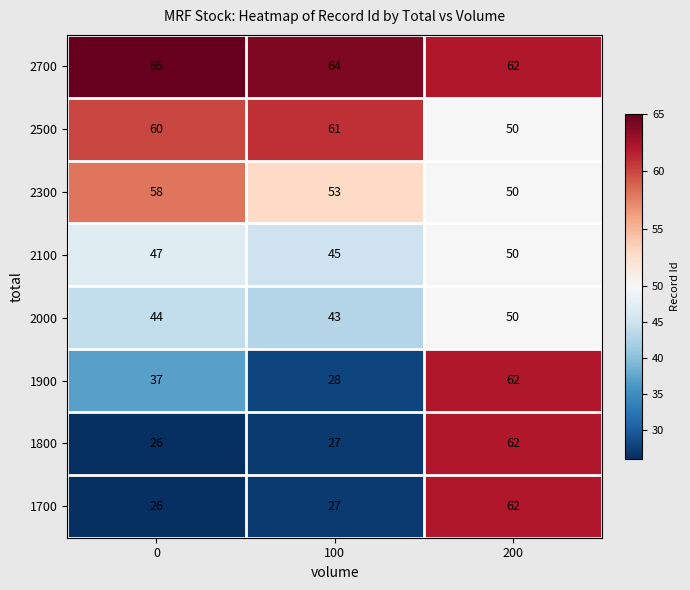

What is the difference between the highest and lowest values at 100?

37